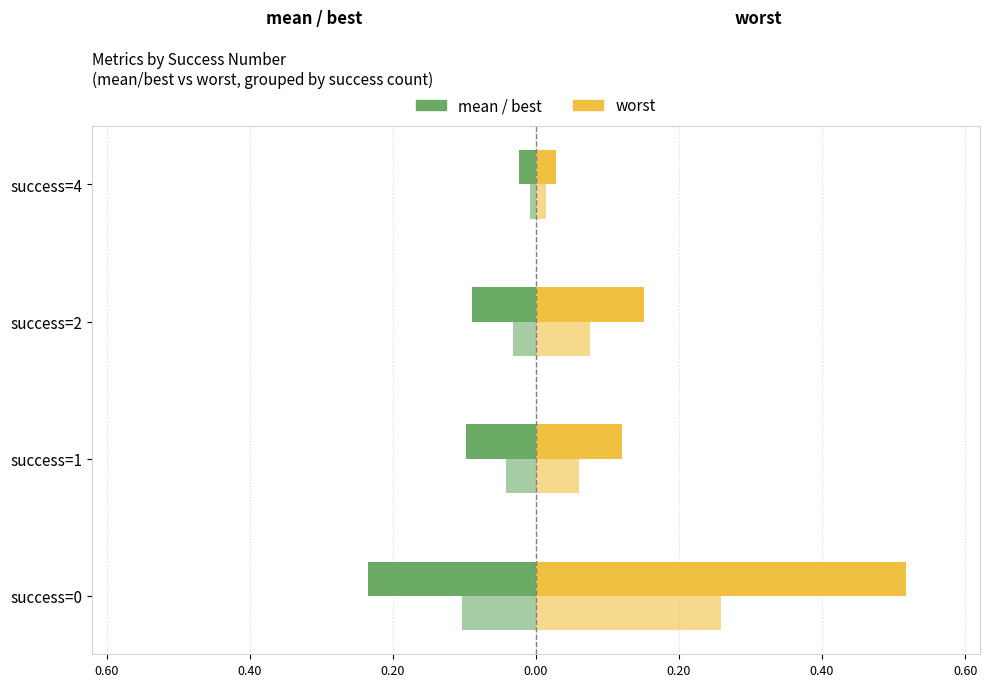

True or false: worst (right) has a value of 0.0 at success=4.

False